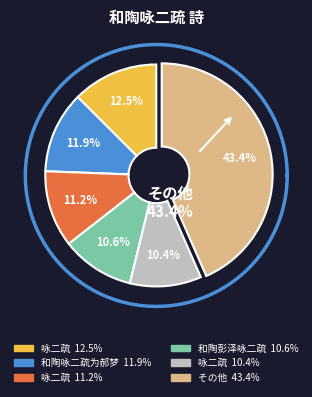

The 和陶咏二疏为郝梦卿画图卢处道题跋作 slice represents 2% of the pie. True or false?

False